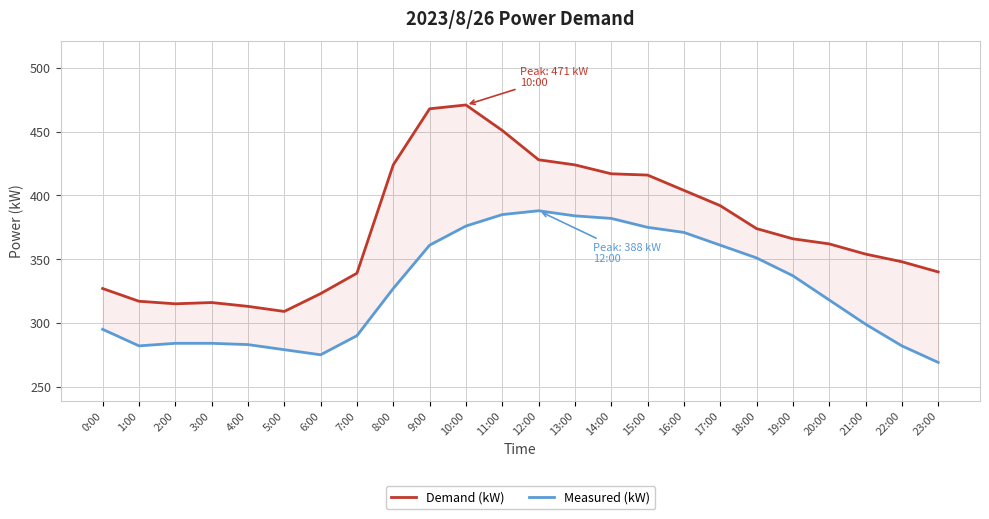

List the labels in order of Demand (kW) value, smallest first.

5:00, 4:00, 2:00, 3:00, 1:00, 6:00, 0:00, 7:00, 23:00, 22:00, 21:00, 20:00, 19:00, 18:00, 17:00, 16:00, 15:00, 14:00, 8:00, 13:00, 12:00, 11:00, 9:00, 10:00